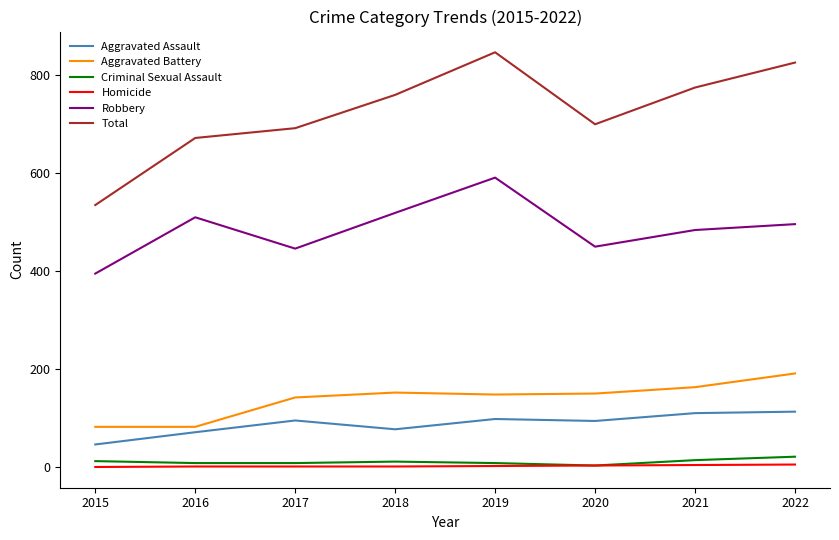

Is this an area chart (filled region under the line)?

No